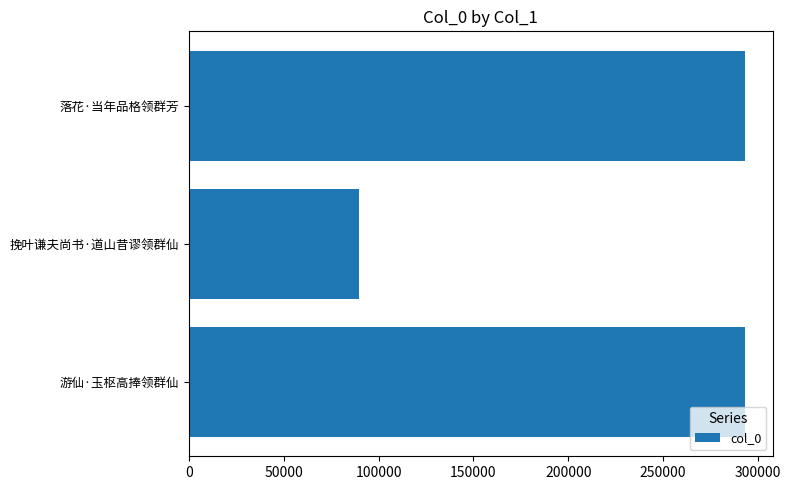

The value at 挽叶谦夫尚书·道山昔谬领群仙 is 130726. True or false?

False